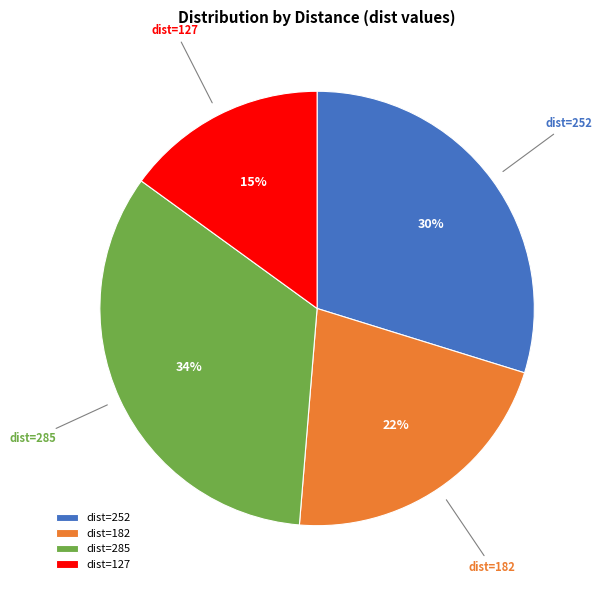

Count the number of slices in the pie.

4